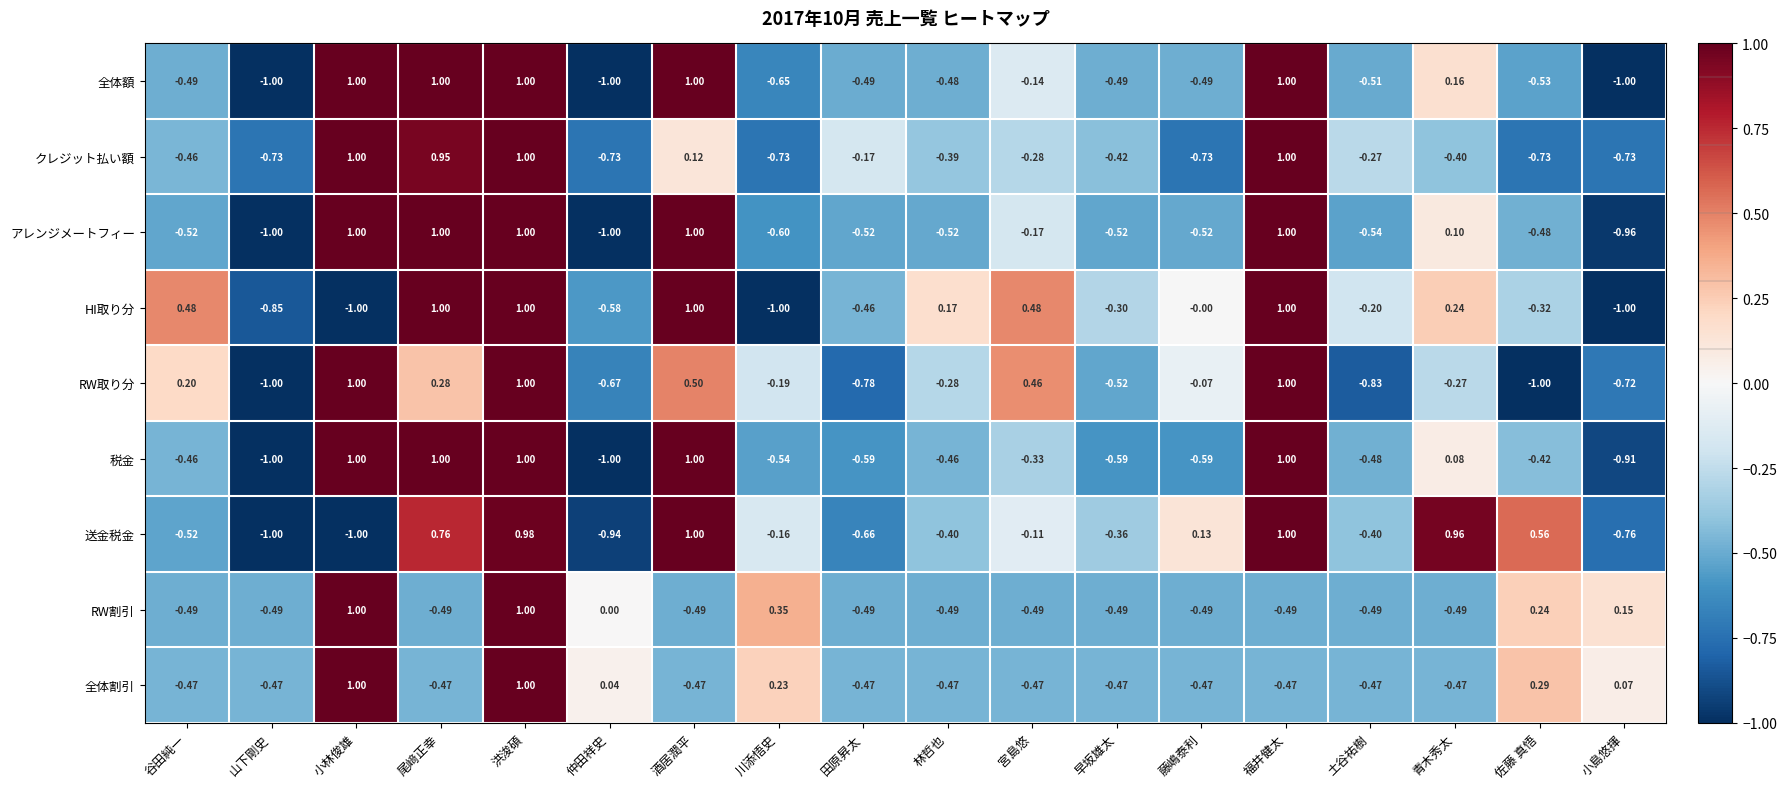

Which series changed the most between 小林俊雄 and 田原昇太?

RW取り分